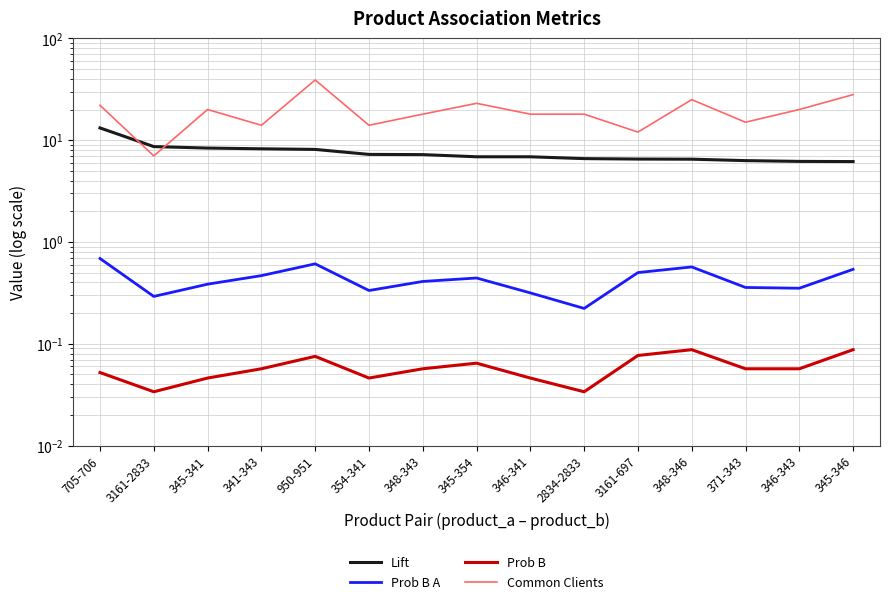

What is the sum of the Prob B A values at 345-346 and 354-341?

0.9